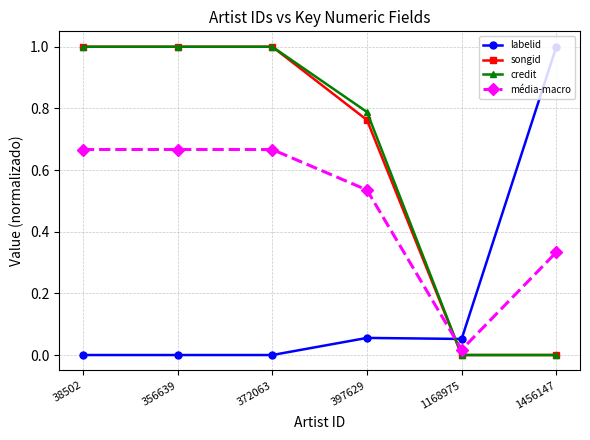

What is the spread (max minus min) of values at 356639?

1.0